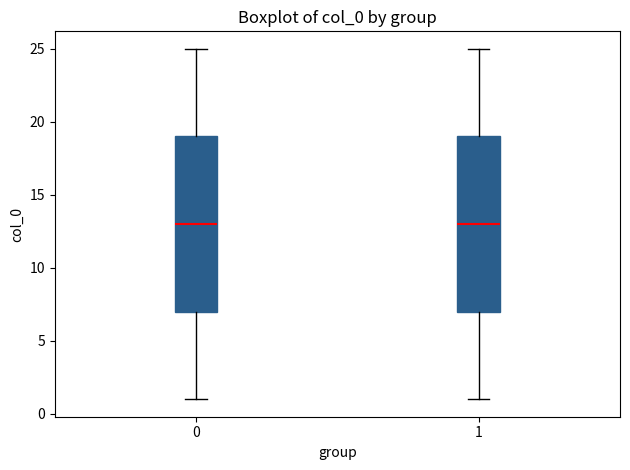

Reading left to right, read every box against the y-axis: the position of its median line, the range the box covers, and the ends of its whiskers. The values are not printed on the chart, so give them approximately, as read against the axis.

0: median 13, box 7 to 19, whiskers 1 to 25
1: median 13, box 7 to 19, whiskers 1 to 25